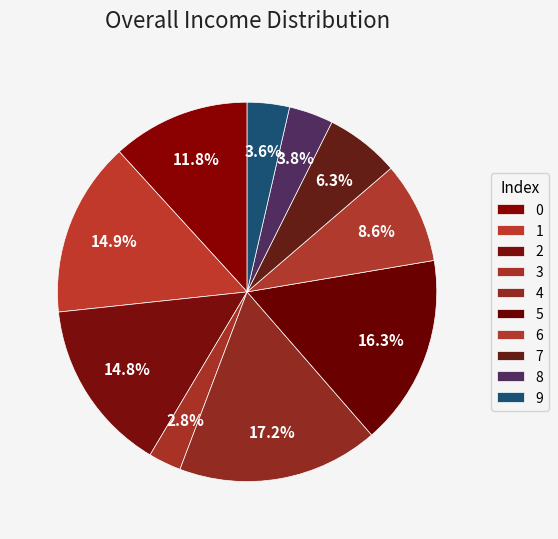

Which category has the smallest portion of the pie?

3